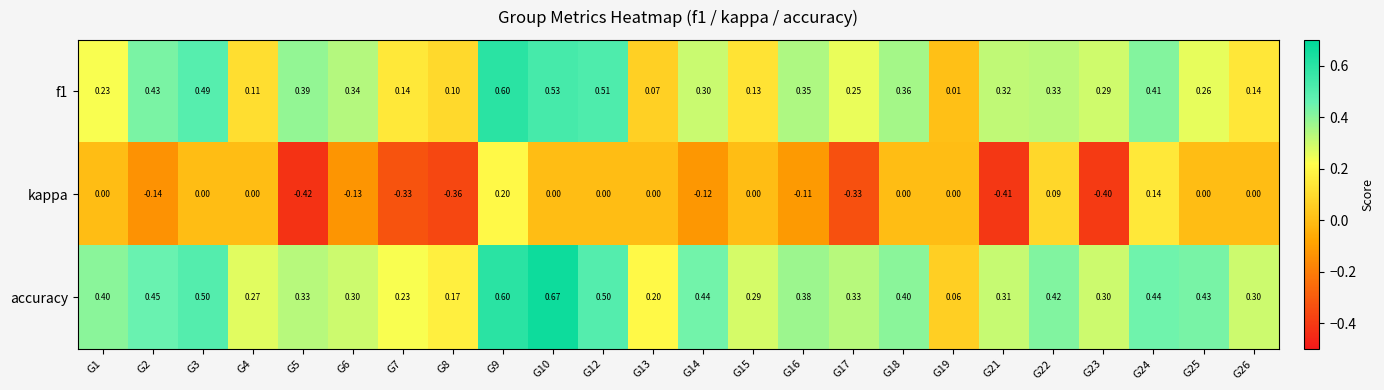

Count the number of categories in the chart.

24